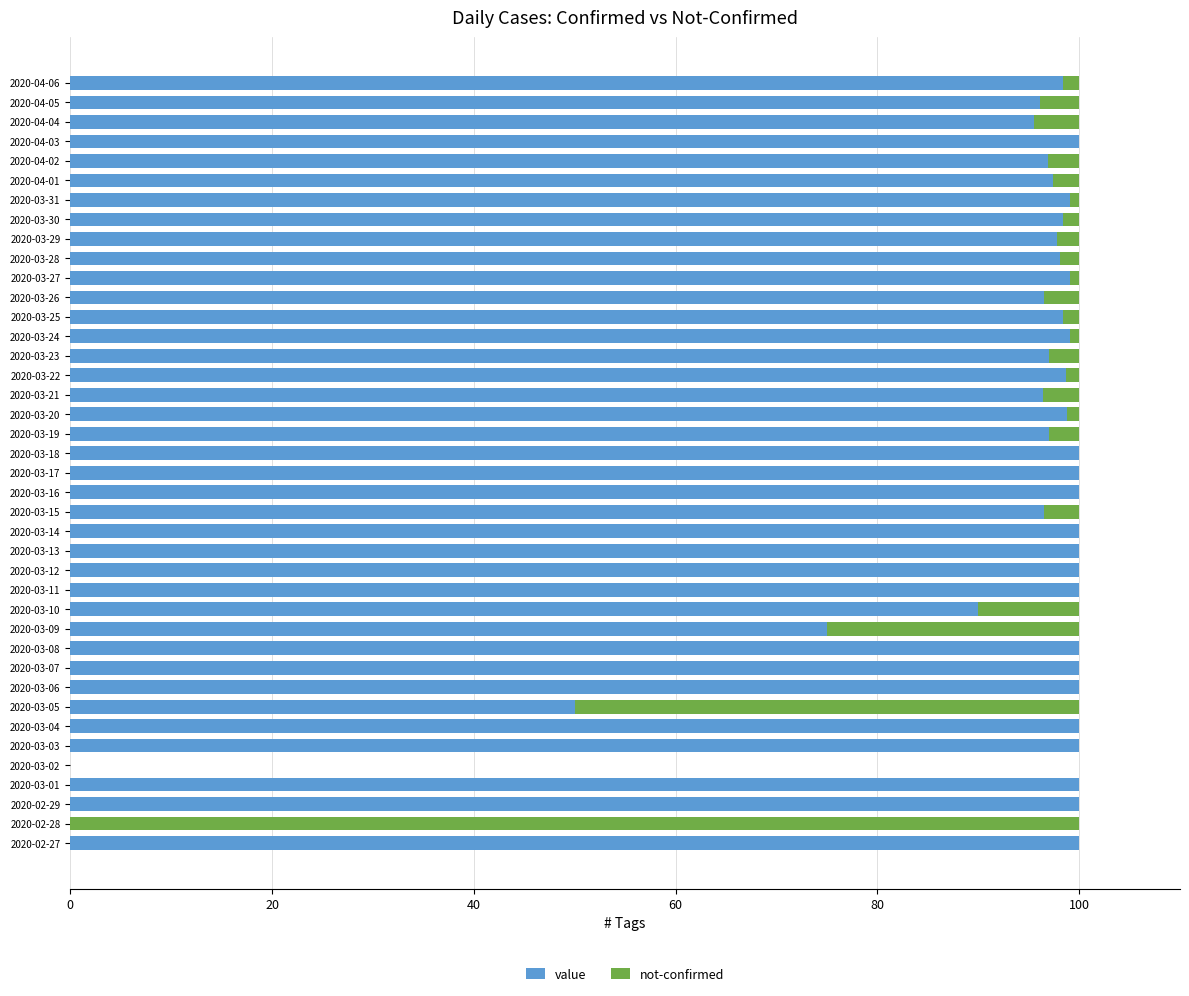

What are all the series names shown in the legend?

value, not-confirmed